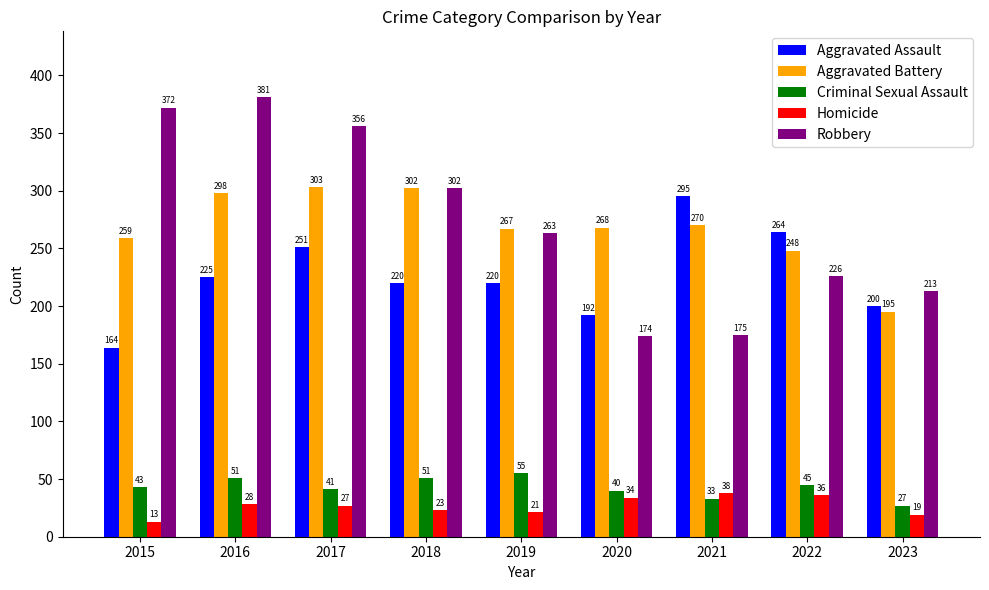

How many bars are there in total?

45